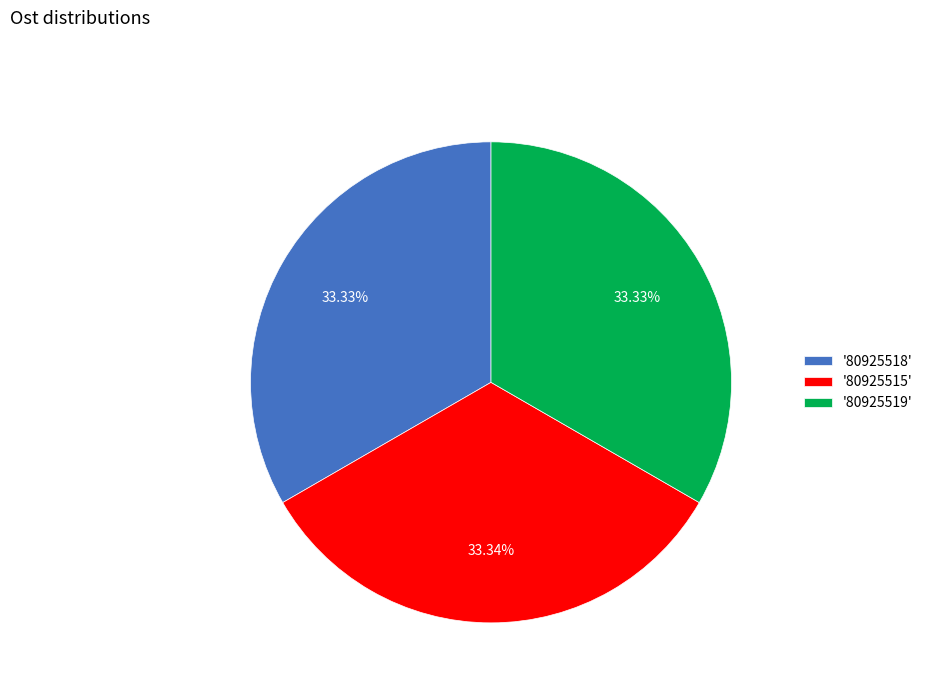

Is the sum of '80925515' and '80925518' greater than half?

Yes